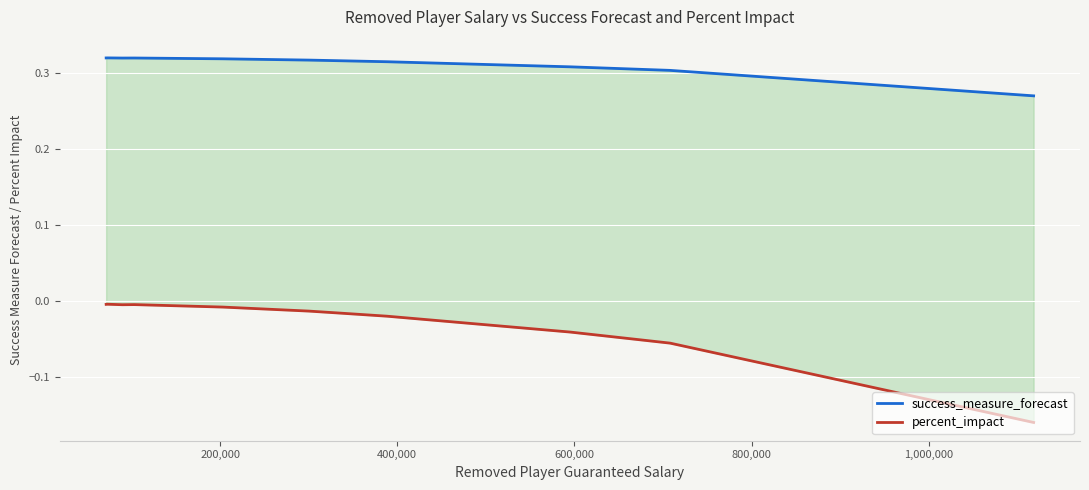

List the series in order of their peak value, lowest first.

percent_impact, success_measure_forecast